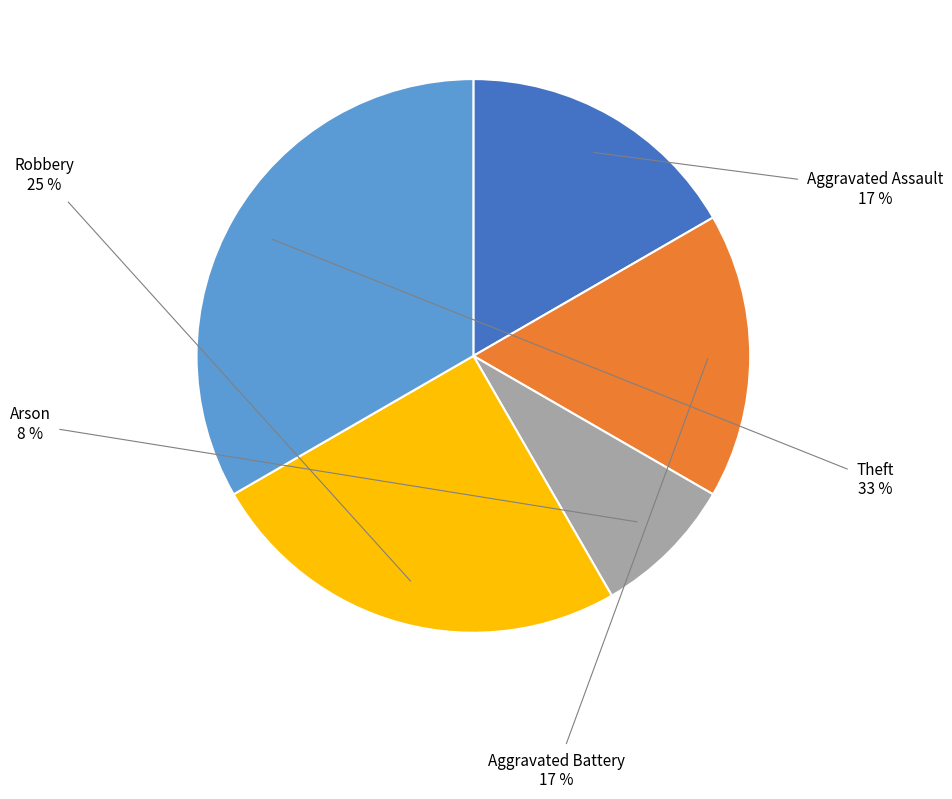

The Theft slice represents 22% of the pie. True or false?

False